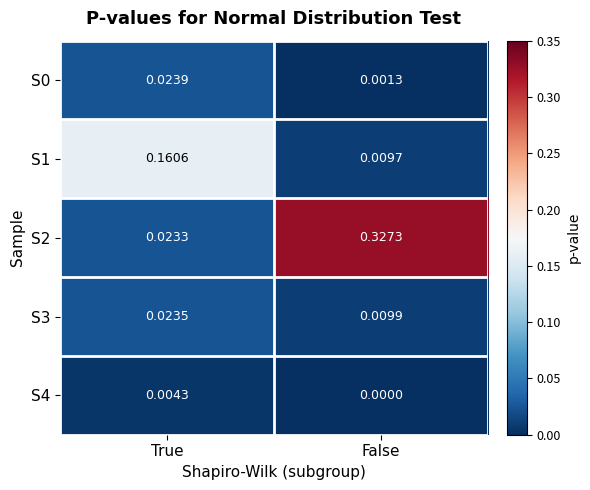

At which label is S3 closest to 0?

False